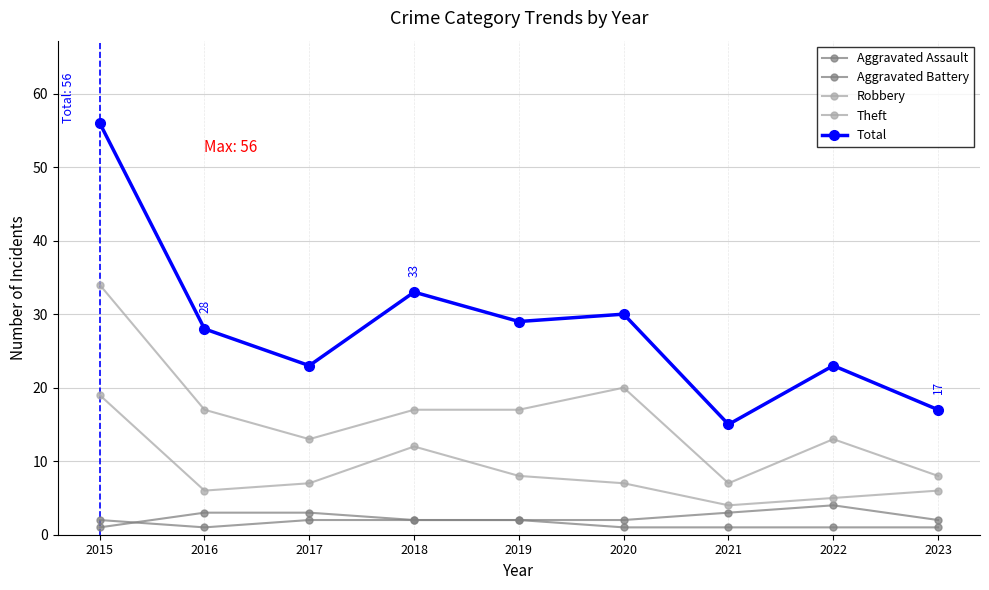

At which category is the sum across all series the highest?

2015